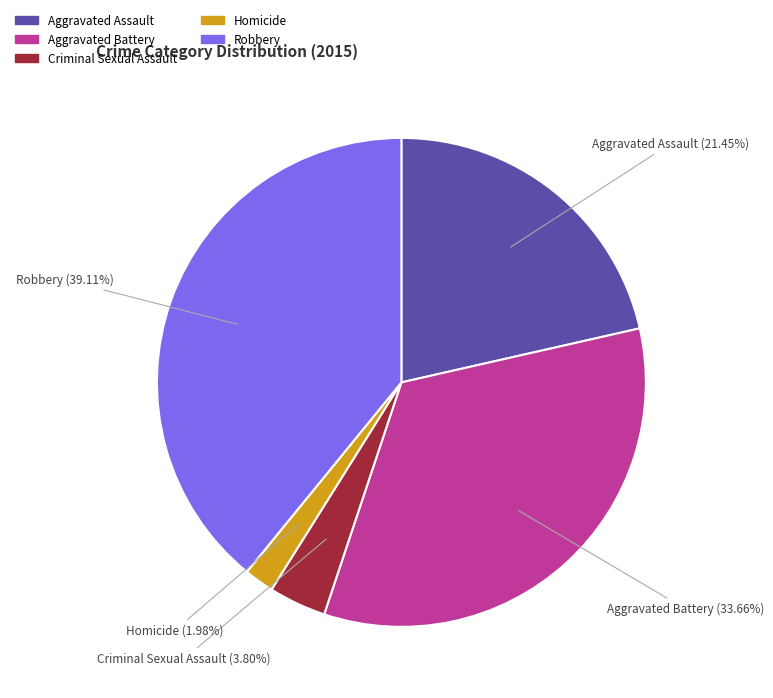

Which slice is the largest?

Robbery